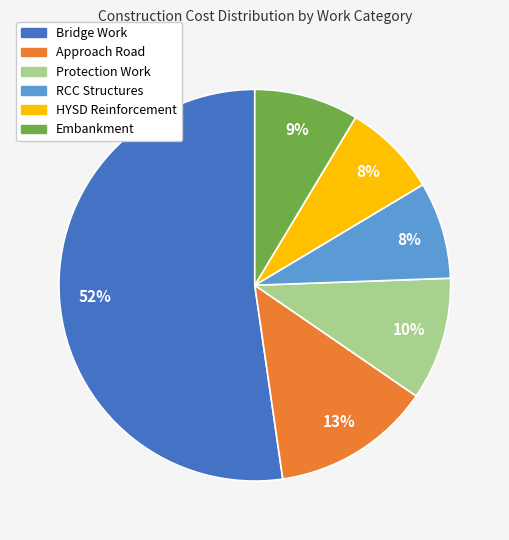

To the nearest percent, what is the difference between the largest and smallest slice percentages?

44%